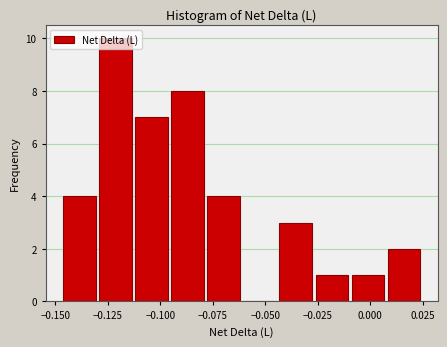

Around what value on the x-axis is the tallest bar? Give the approximate position of its centre, as read against the axis.

-0.120